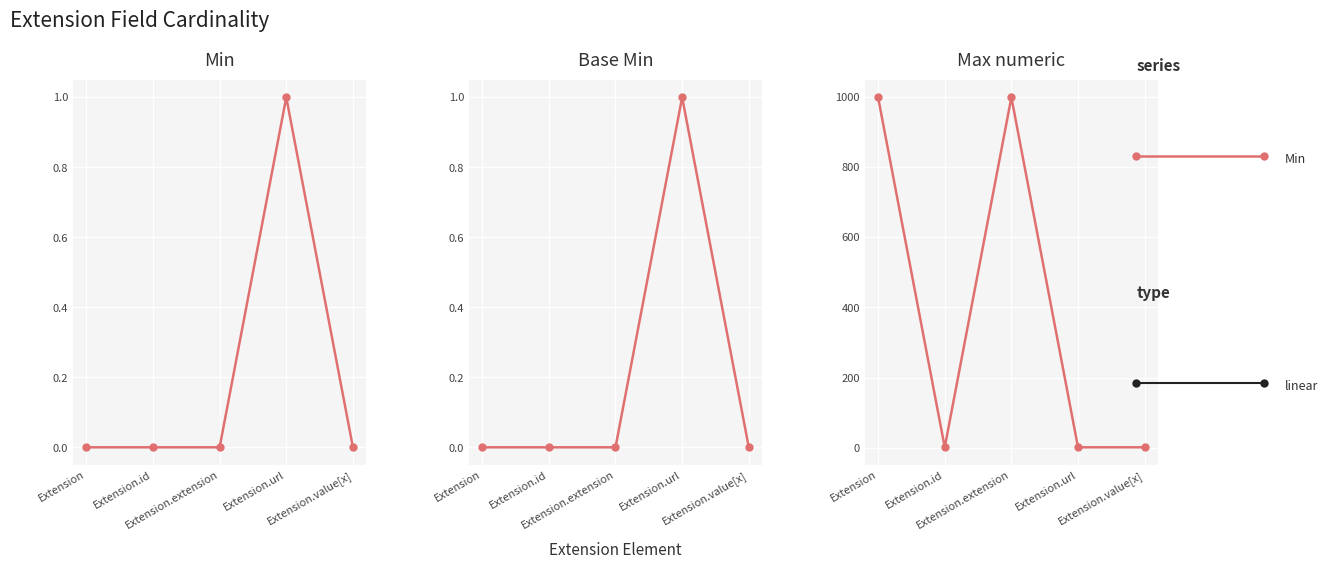

True or false: Min and Max numeric cross at least once.

False